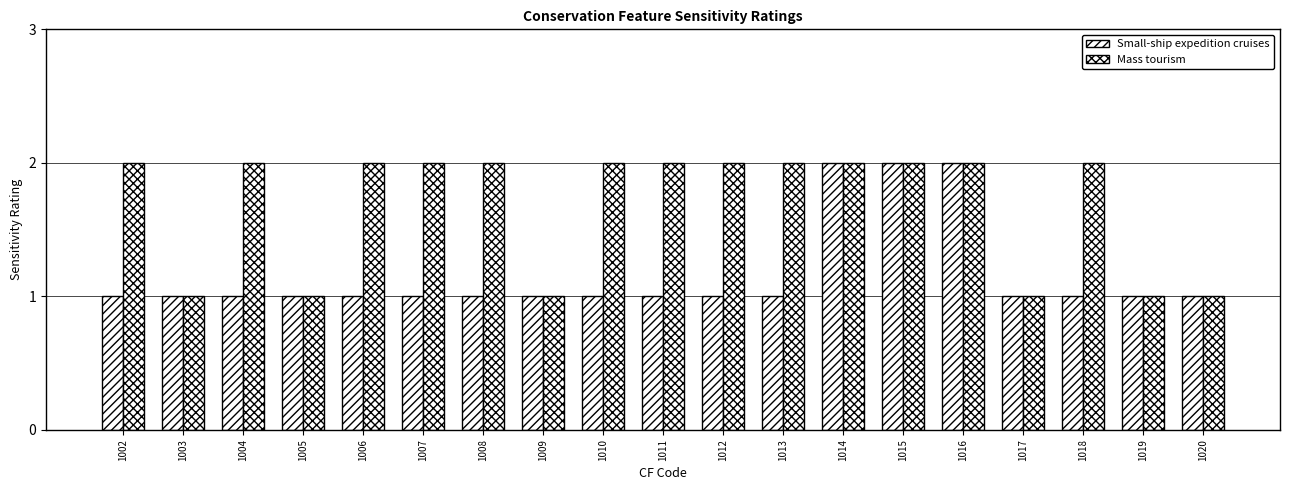

What is the value of the Small-ship expedition cruises bar at the 15th from the left?

2